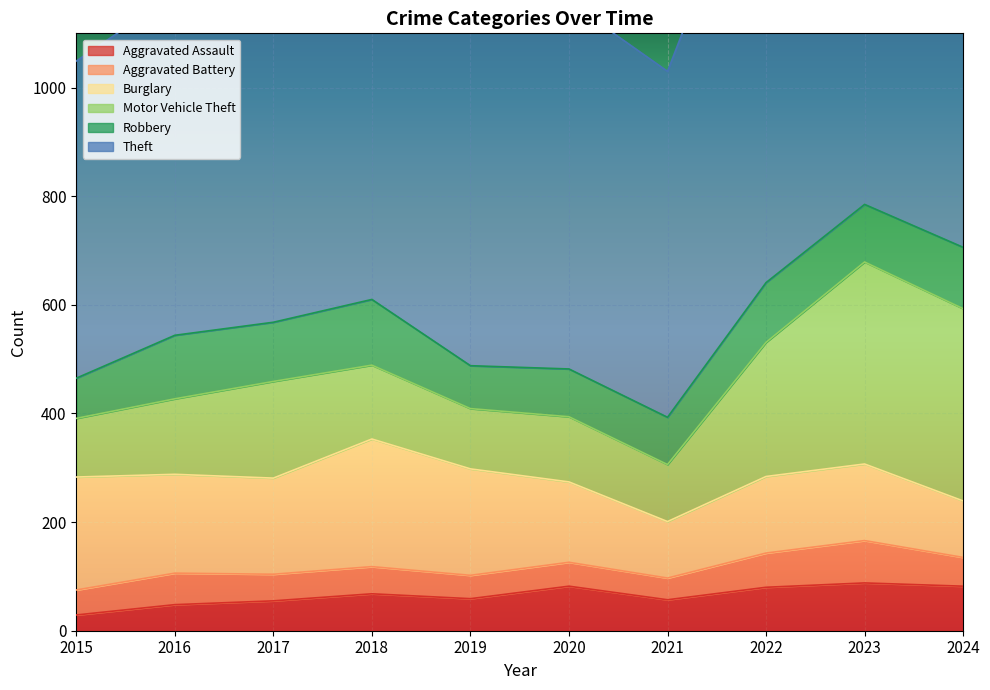

Reading left to right, extract all data points from this chart.

Aggravated Assault: 2015=29	2016=48	2017=55	2018=68	2019=59	2020=82	2021=57	2022=80	2023=88	2024=82
Aggravated Battery: 2015=46	2016=58	2017=49	2018=50	2019=43	2020=44	2021=40	2022=63	2023=78	2024=53
Burglary: 2015=208	2016=182	2017=177	2018=235	2019=196	2020=148	2021=104	2022=141	2023=141	2024=104
Motor Vehicle Theft: 2015=108	2016=139	2017=178	2018=136	2019=111	2020=120	2021=105	2022=247	2023=372	2024=354
Robbery: 2015=74	2016=117	2017=109	2018=121	2019=79	2020=88	2021=87	2022=110	2023=106	2024=113
Theft: 2015=584	2016=628	2017=793	2018=704	2019=792	2020=676	2021=637	2022=859	2023=809	2024=768